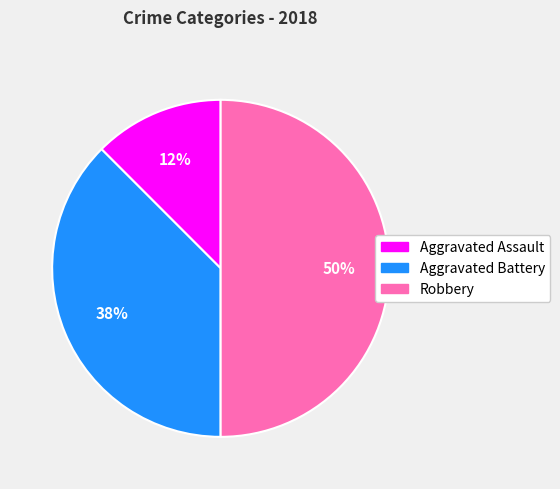

To the nearest percent, what is the average slice percentage?

33%